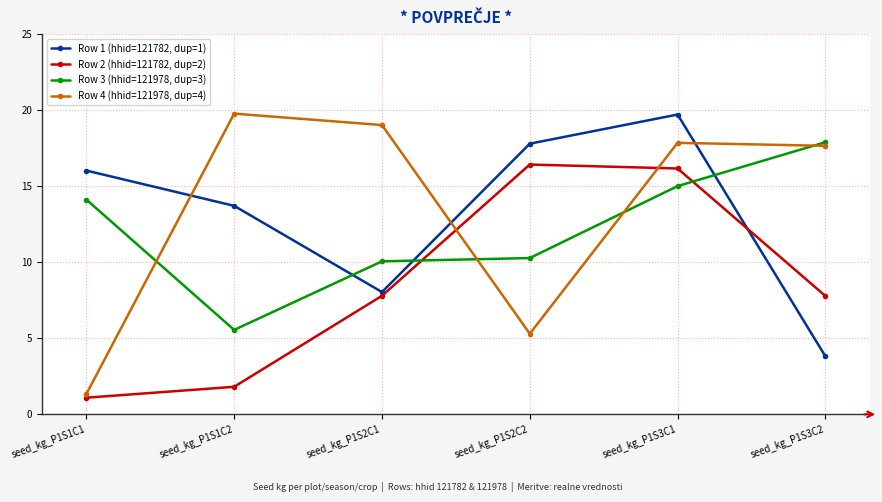

Reading left to right, transcribe all the data shown in this chart.

Row 1 (hhid=121782, dup=1): seed_kg_P1S1C1=16.0	seed_kg_P1S1C2=13.7	seed_kg_P1S2C1=8.0	seed_kg_P1S2C2=17.8	seed_kg_P1S3C1=19.7	seed_kg_P1S3C2=3.8
Row 2 (hhid=121782, dup=2): seed_kg_P1S1C1=1.1	seed_kg_P1S1C2=1.8	seed_kg_P1S2C1=7.8	seed_kg_P1S2C2=16.4	seed_kg_P1S3C1=16.2	seed_kg_P1S3C2=7.8
Row 3 (hhid=121978, dup=3): seed_kg_P1S1C1=14.1	seed_kg_P1S1C2=5.6	seed_kg_P1S2C1=10.1	seed_kg_P1S2C2=10.3	seed_kg_P1S3C1=15.0	seed_kg_P1S3C2=17.9
Row 4 (hhid=121978, dup=4): seed_kg_P1S1C1=1.3	seed_kg_P1S1C2=19.8	seed_kg_P1S2C1=19.0	seed_kg_P1S2C2=5.3	seed_kg_P1S3C1=17.9	seed_kg_P1S3C2=17.7